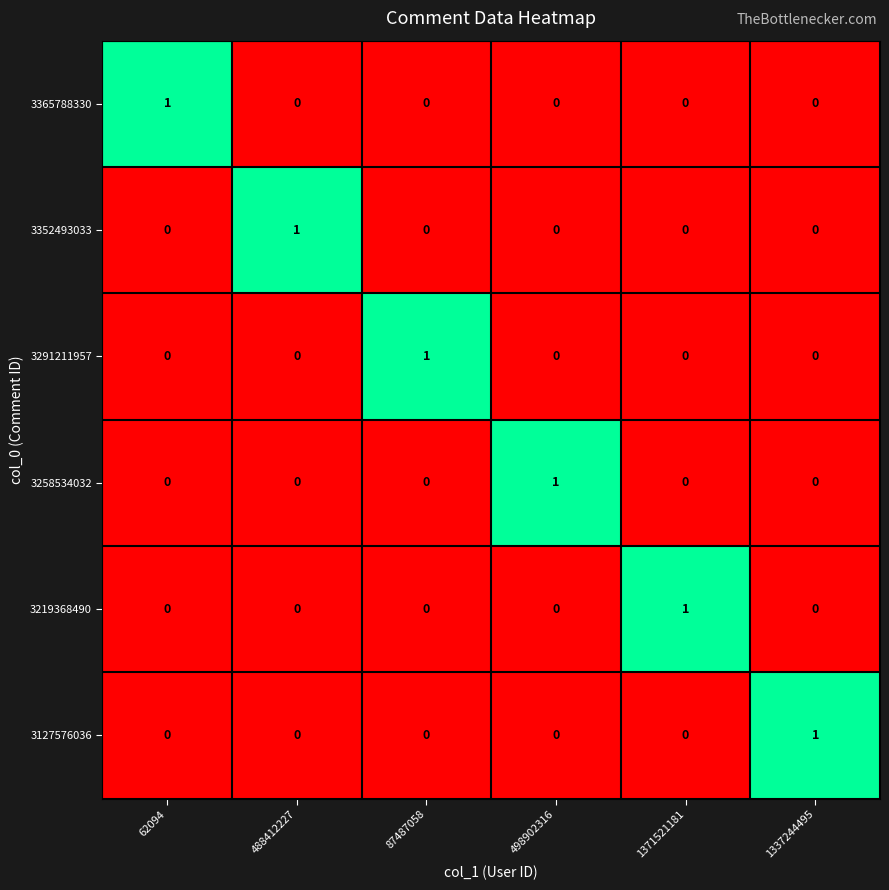

The value of 3127576036 at 1337244495 is 2. True or false?

False